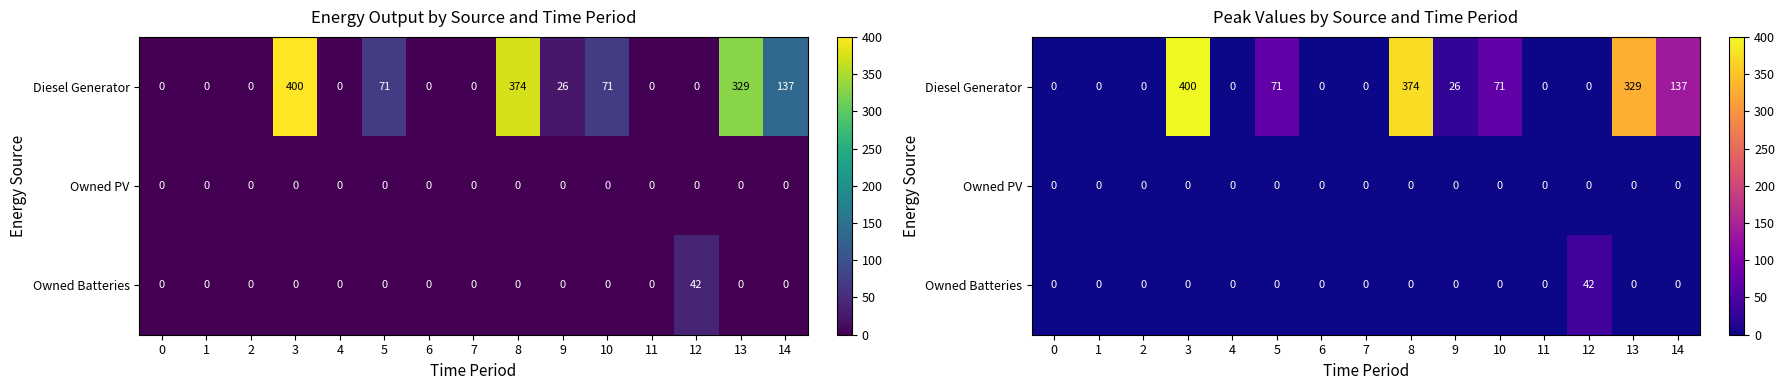

The Diesel Generator series shows -148 at 11. True or false?

False